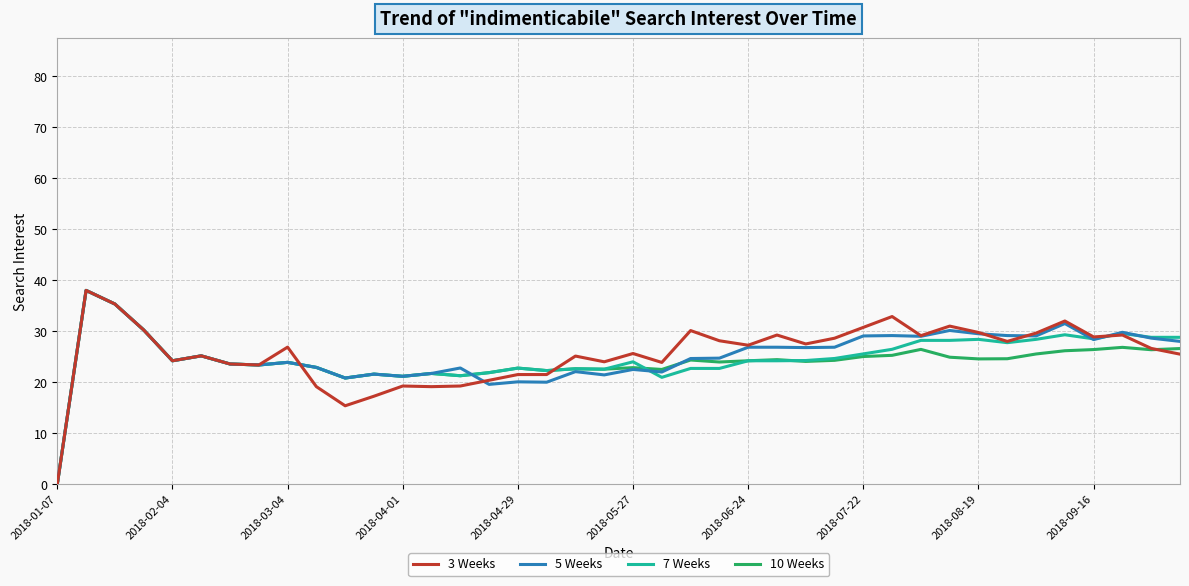

Reading right to left, list all the values displayed in this chart.

3 Weeks: 25.5	26.6	29.2	28.9	32.0	29.6	28.0	29.8	31.0	29.1	32.9	30.8	28.6	27.5	29.2	27.2	28.1	30.1	23.9	25.6	24.0	25.1	21.5	21.5	20.4	19.2	19.1	19.2	17.2	15.4	19.1	26.9	23.4	23.6	25.2	24.2	30.2	35.3	38.0	0.0
5 Weeks: 28.0	28.6	29.8	28.4	31.5	29.1	29.1	29.5	30.1	29.0	29.1	29.1	26.9	26.8	26.9	26.9	24.7	24.6	22.0	22.5	21.4	22.1	20.0	20.1	19.6	22.8	21.7	21.2	21.6	20.8	22.9	23.9	23.4	23.6	25.2	24.2	30.2	35.3	38.0	0.0
7 Weeks: 28.8	28.8	29.6	28.5	29.3	28.4	27.8	28.4	28.2	28.2	26.4	25.6	24.6	24.2	24.2	24.2	22.7	22.7	20.9	24.0	22.6	22.6	22.3	22.8	21.9	21.3	21.7	21.2	21.6	20.8	22.9	23.9	23.4	23.6	25.2	24.2	30.2	35.3	38.0	0.0
10 Weeks: 26.6	26.4	26.8	26.4	26.2	25.5	24.6	24.6	24.9	26.4	25.3	25.0	24.3	24.1	24.4	24.2	24.0	24.3	22.5	22.9	22.6	22.6	22.3	22.8	21.9	21.3	21.7	21.2	21.6	20.8	22.9	23.9	23.4	23.6	25.2	24.2	30.2	35.3	38.0	0.0